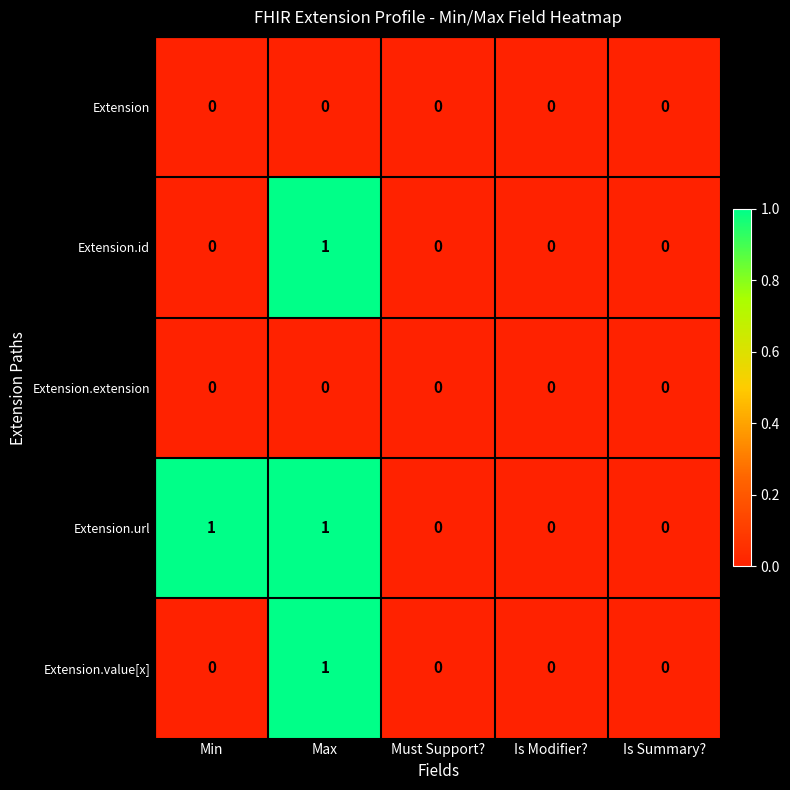

Is the value of Extension.value[x] at Max greater than the value of Extension.id at Min?

Yes